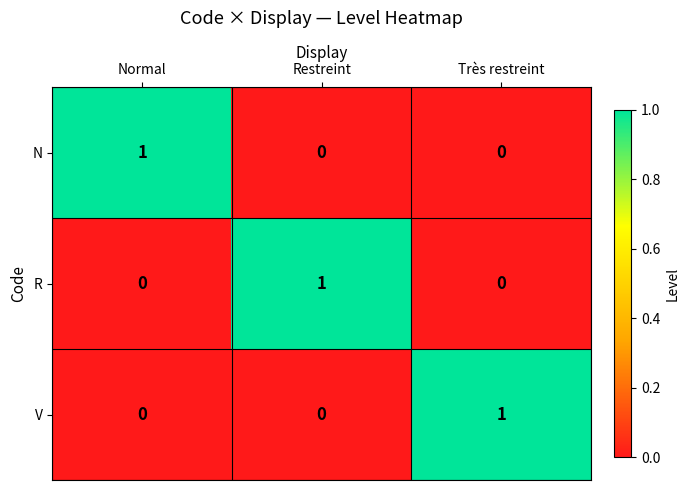

Count the R values in the range 0 to 1.

3